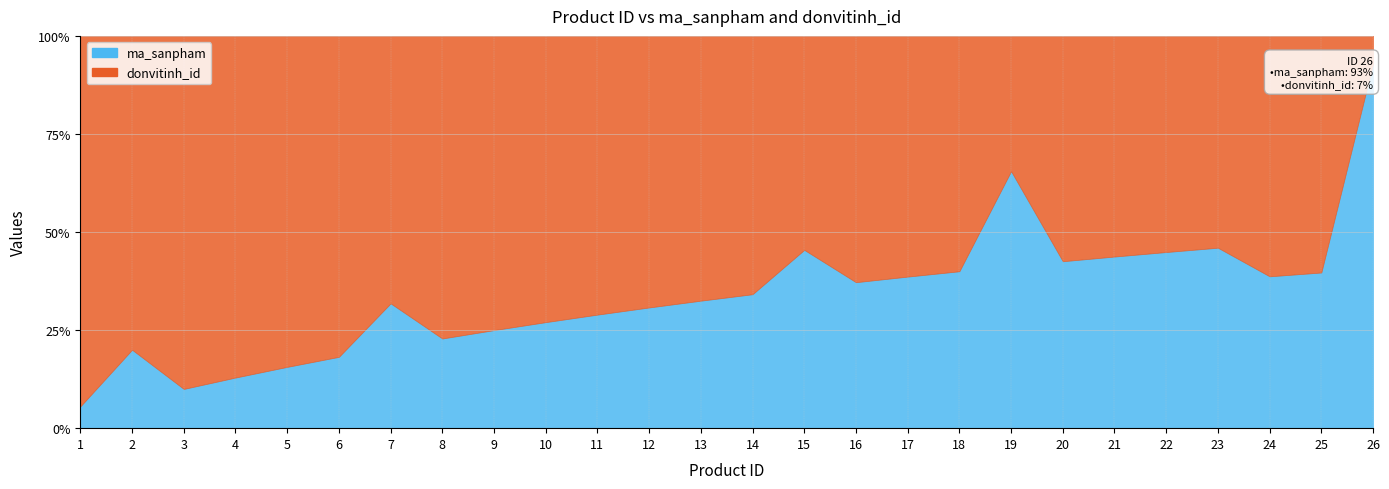

What is the difference between the donvitinh_id values at 15 and 12?

9